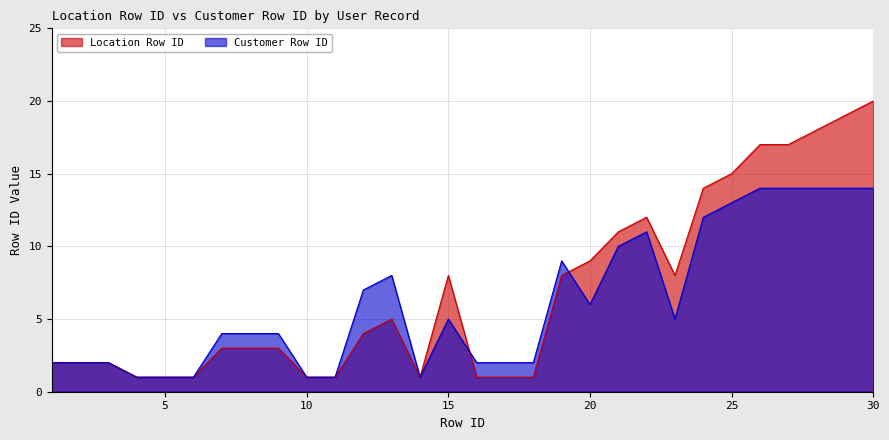

At which category is the sum across all series the highest?

30